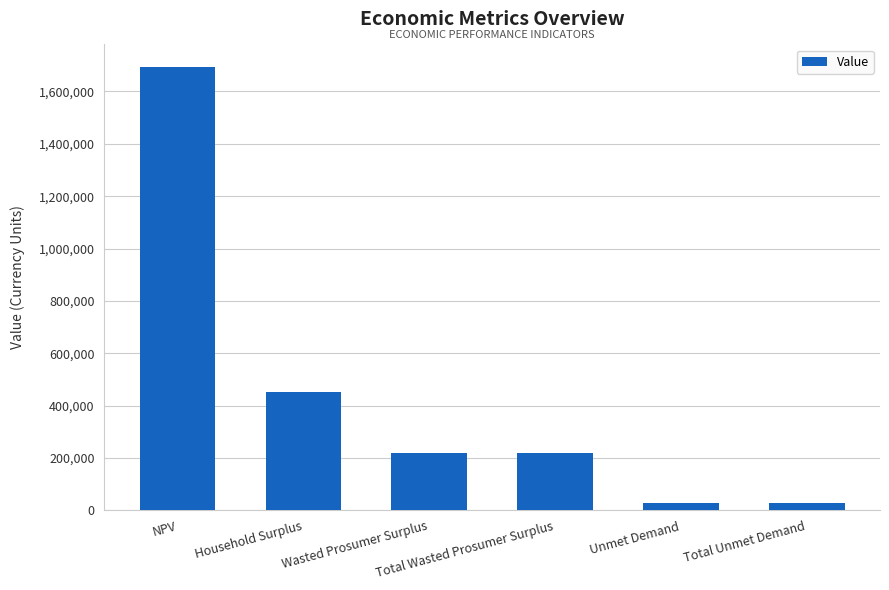

Are the bars horizontal?

No